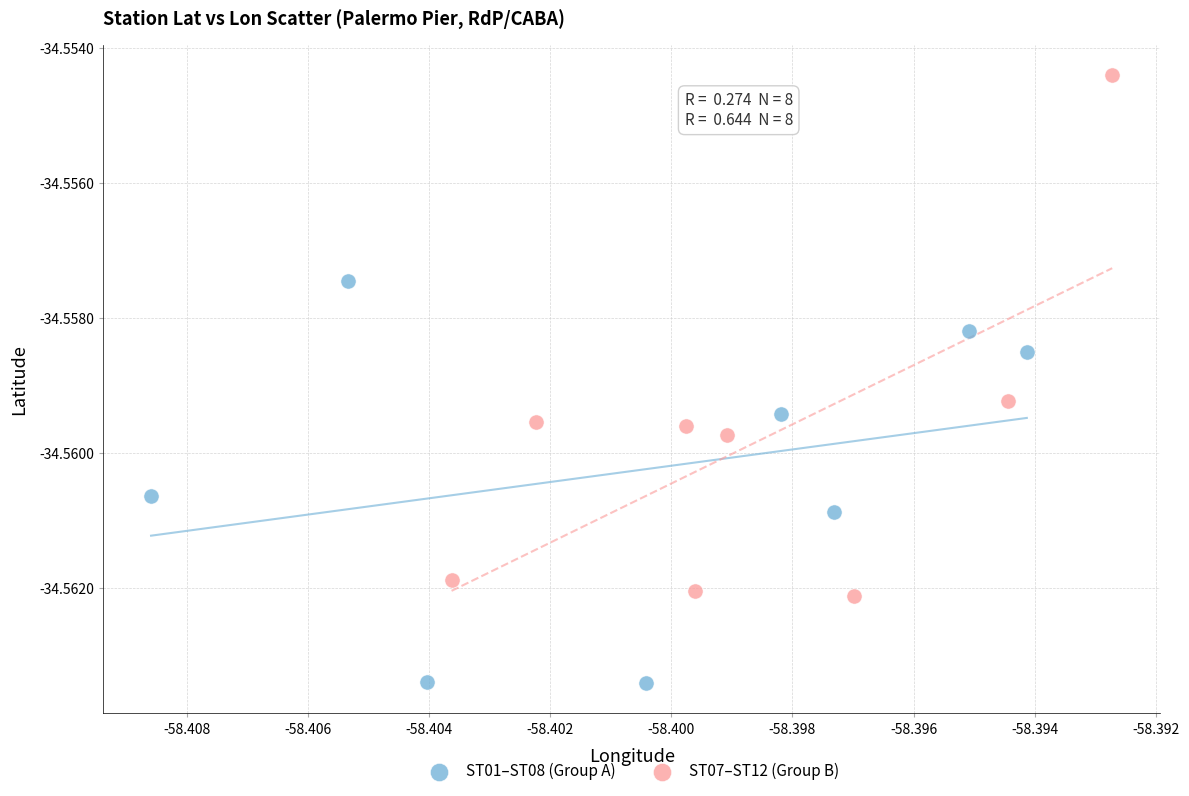

Which series reaches the maximum Y coordinate?

ST07–ST12 (Group B)